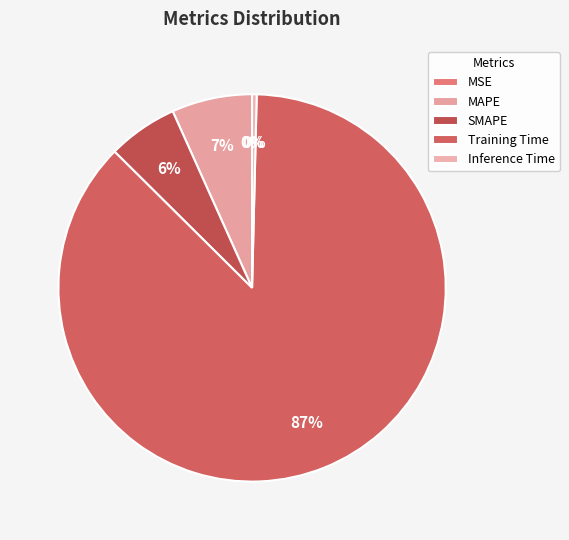

What percentage is the MAPE slice, to the nearest percent?

7%